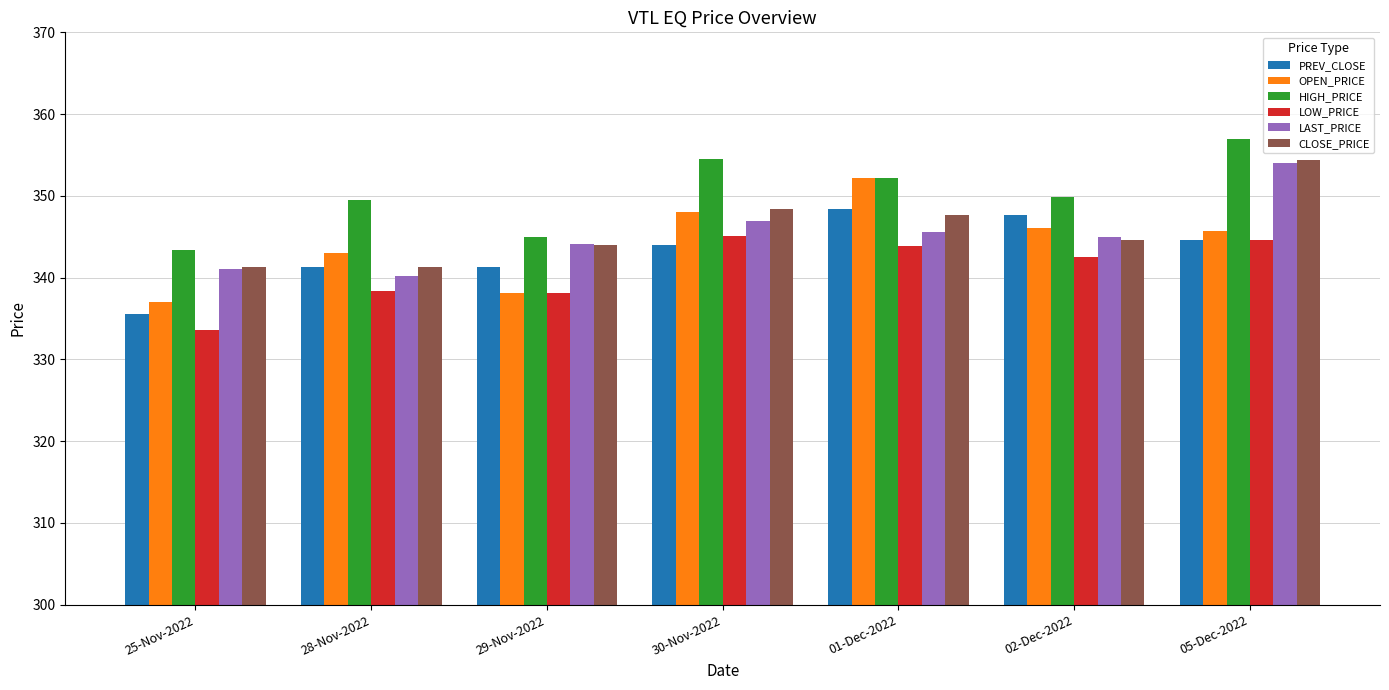

Is the value of LAST_PRICE at 02-Dec-2022 greater than the value of CLOSE_PRICE at 25-Nov-2022?

Yes